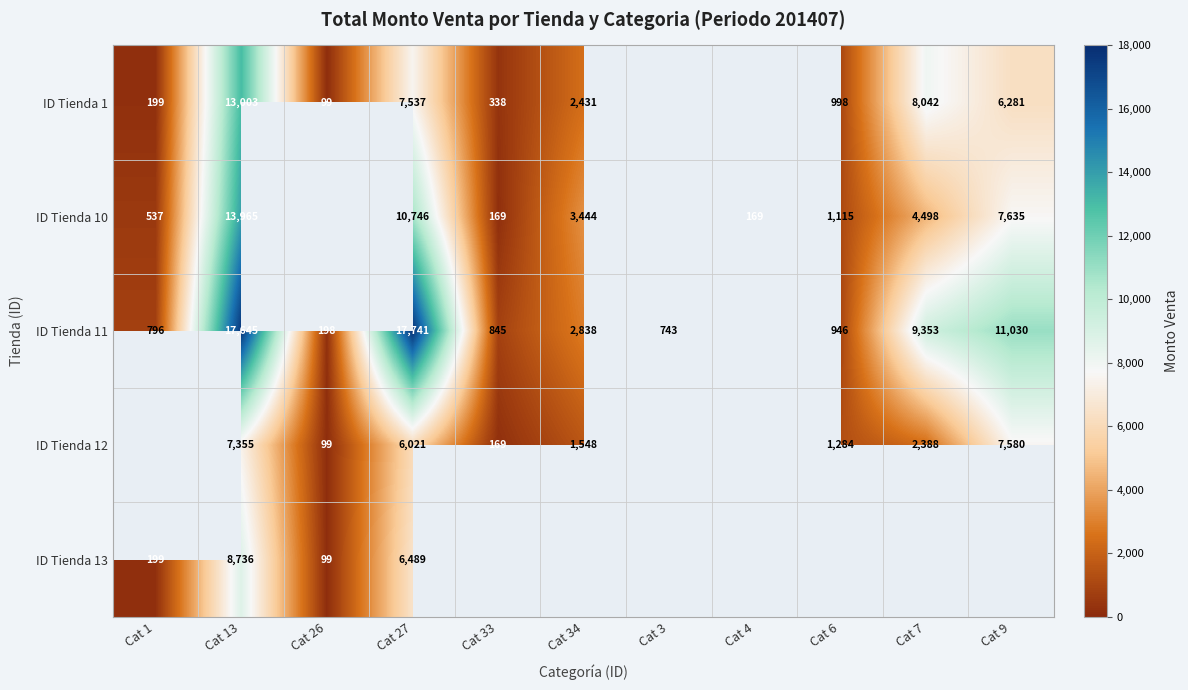

Is the value of ID Tienda 10 at Cat 4 greater than the value of ID Tienda 13 at Cat 1?

No